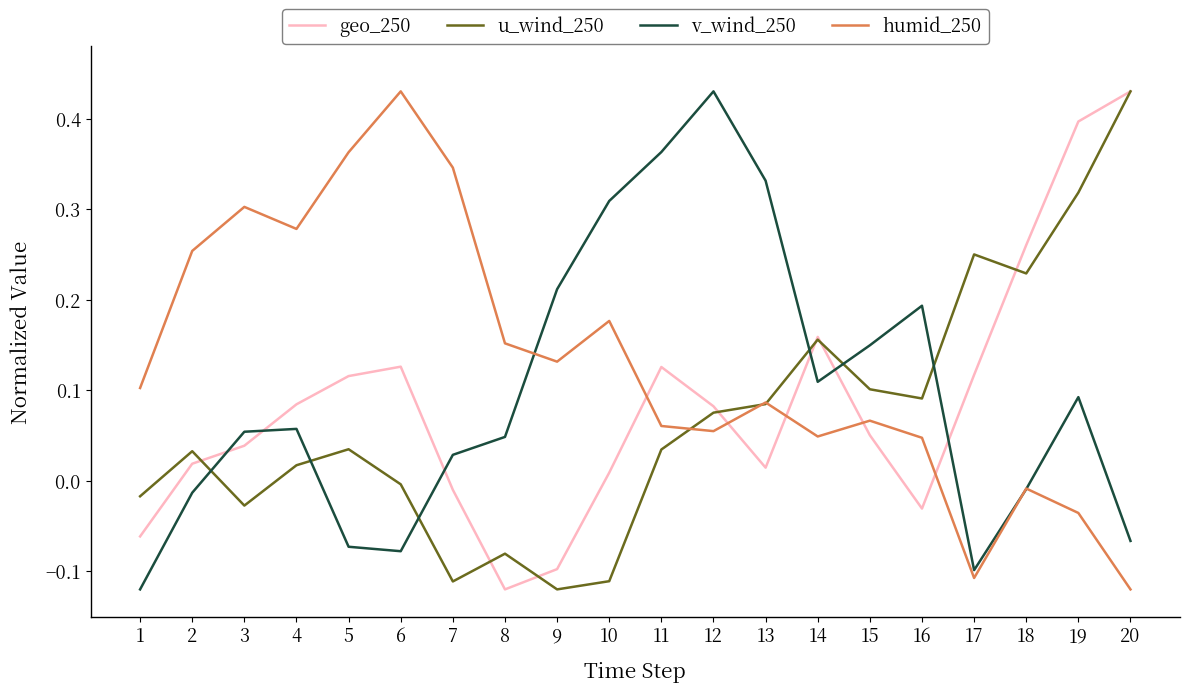

Which series has the largest total across all categories?

humid_250